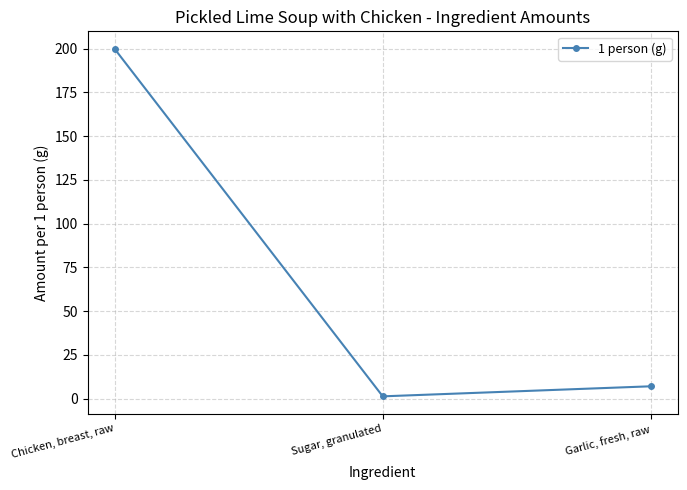

What value does the data have at Chicken, breast, raw?

200.0